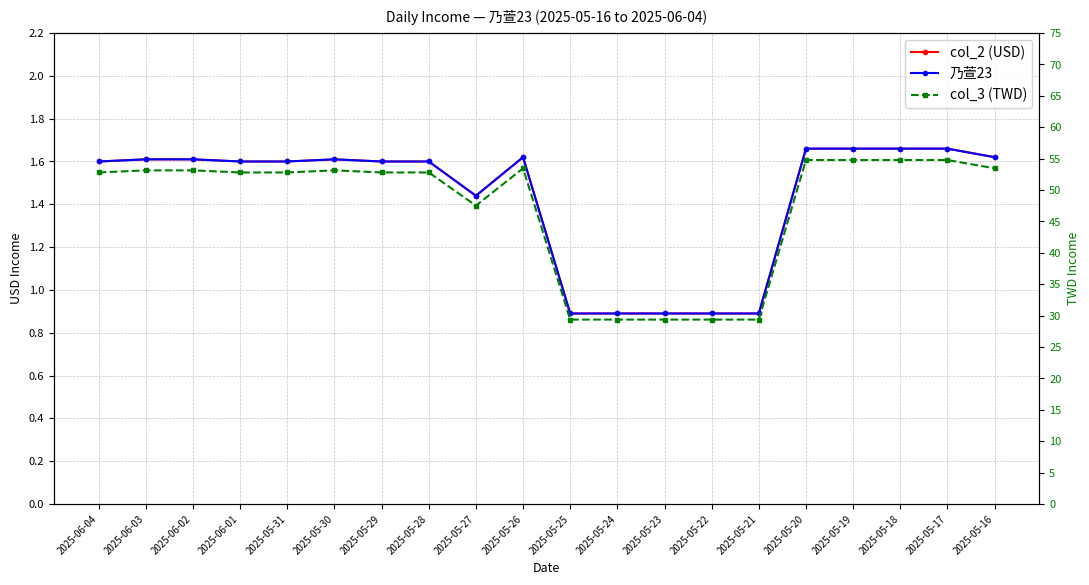

Is it true that col_2 (USD) equals 1.6 at 2025-06-01?

True